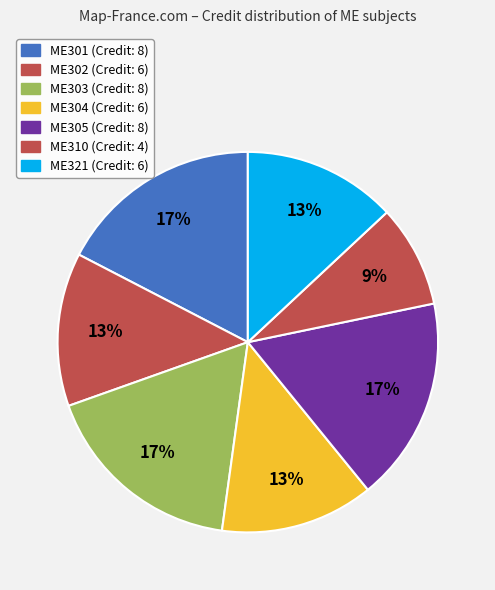

To the nearest percent, what is the average slice percentage?

14%